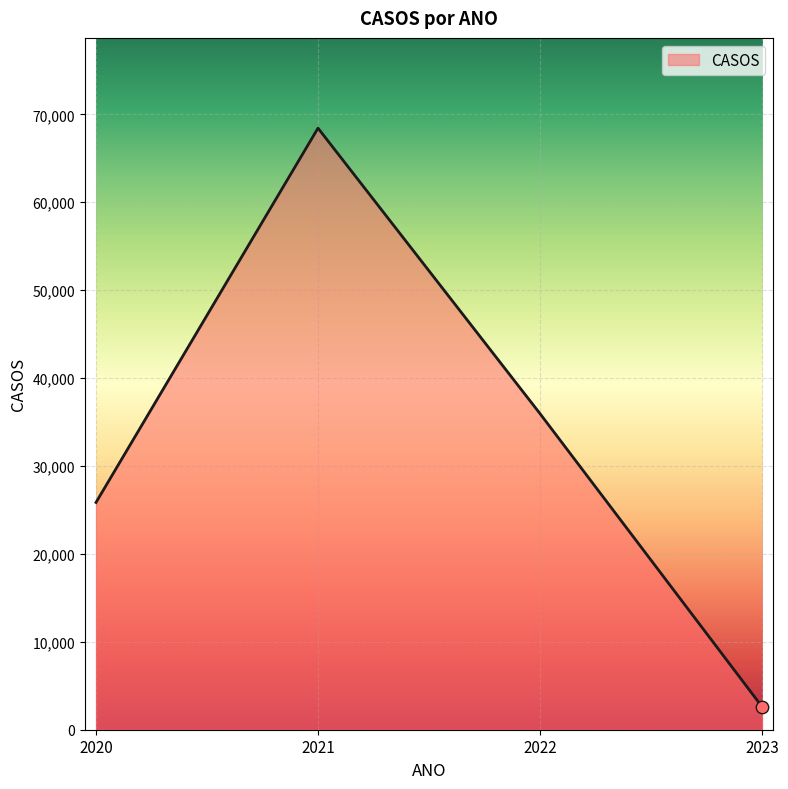

What is the change in value from 2020 to 2023?

-23233